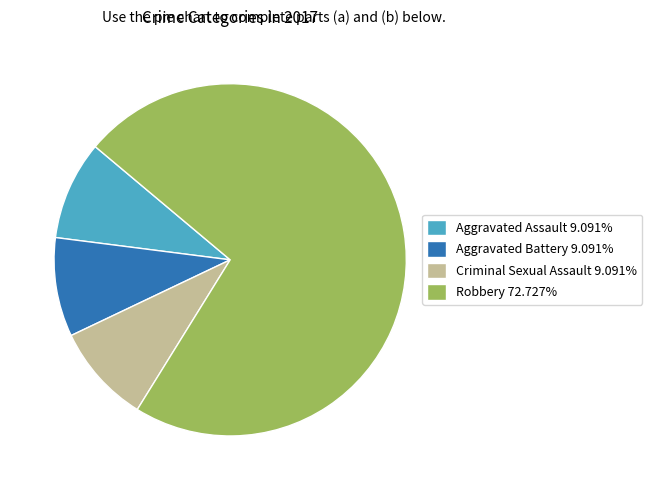

Does Robbery 72.727% represent more than half of the total?

Yes